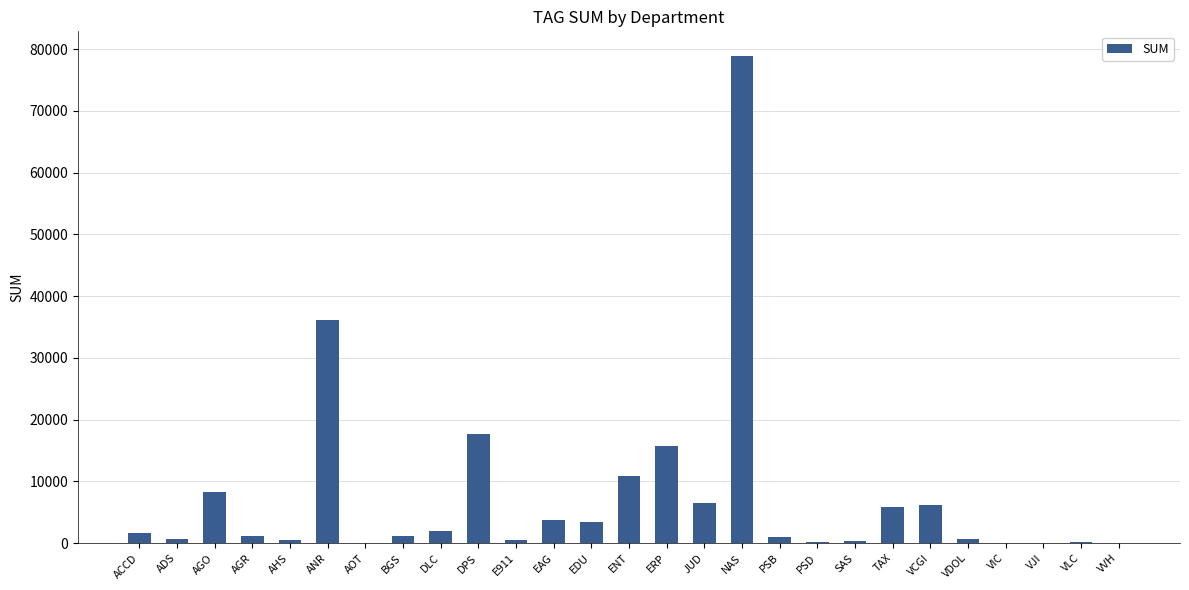

Which category has the highest value across all series?

NAS